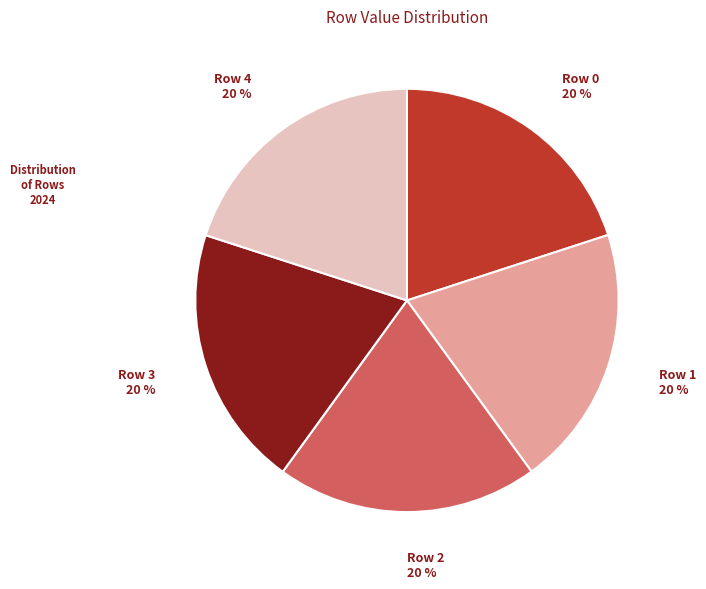

What is the ratio of the value at Row 2 to the value at Row 1?

1.0